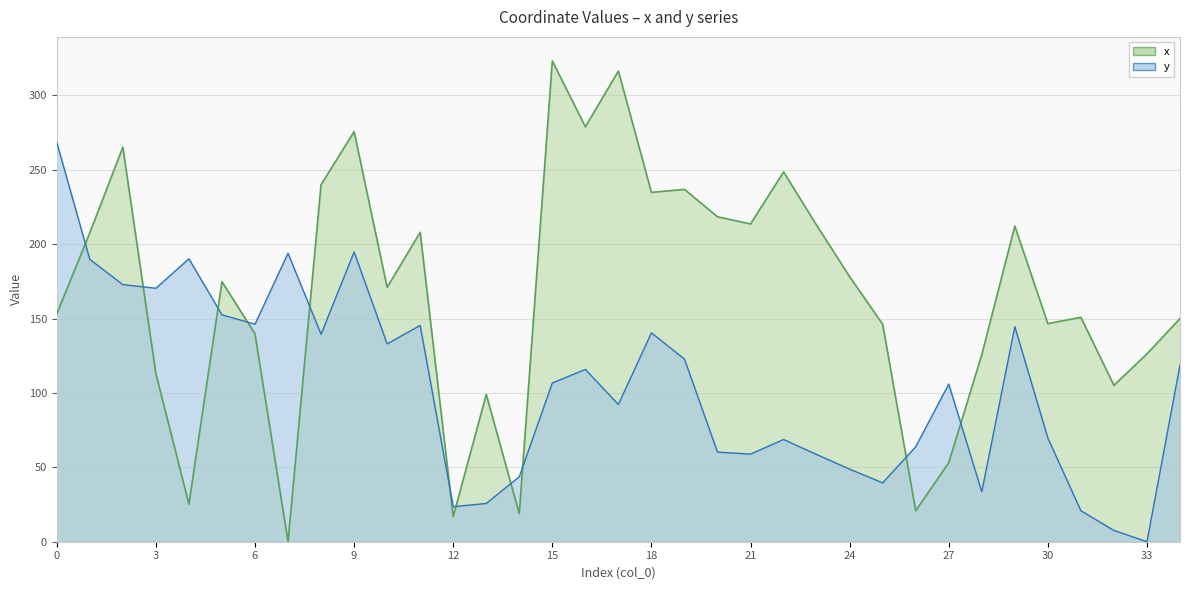

Where is y nearest to the value 134?

10